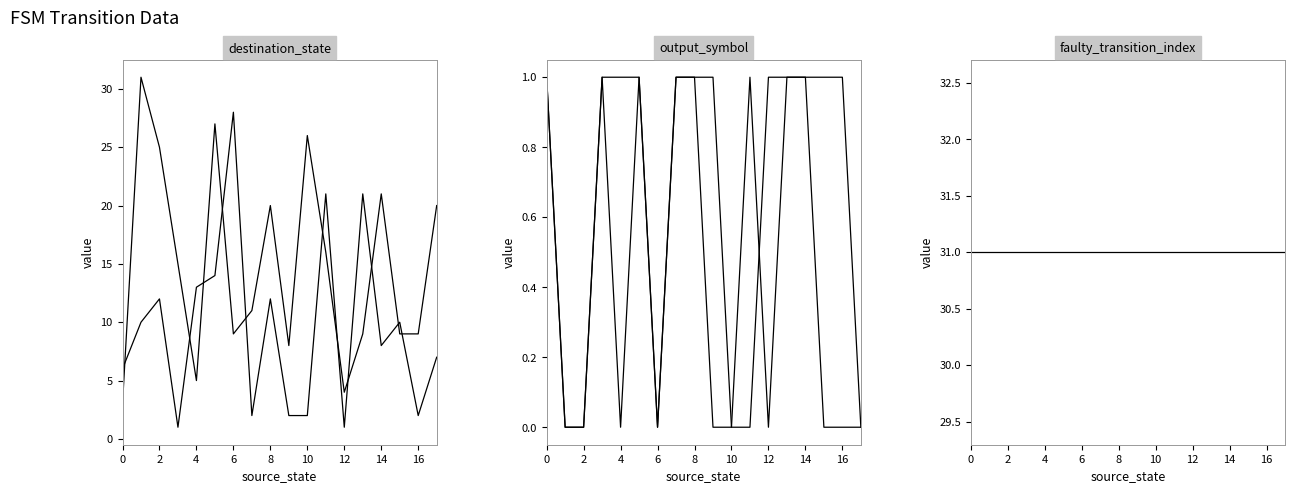

How many series are shown in this chart?

5